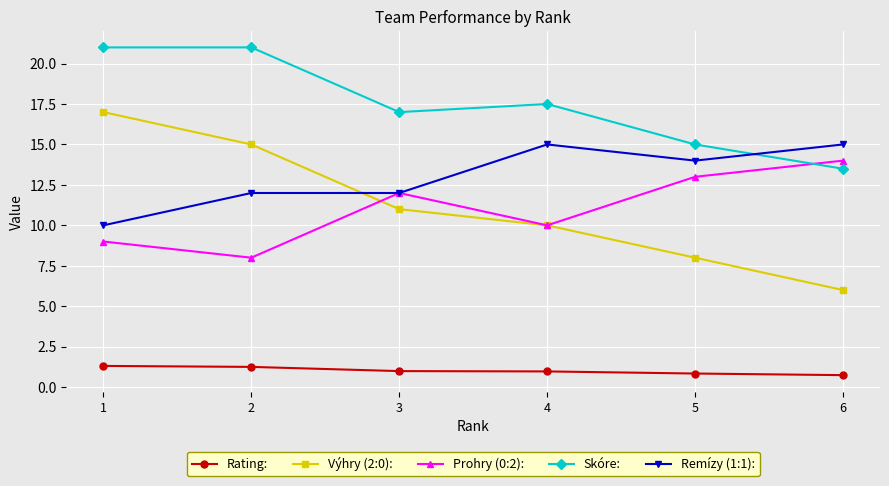

Where is the first local minimum for Prohry (0:2):?

2